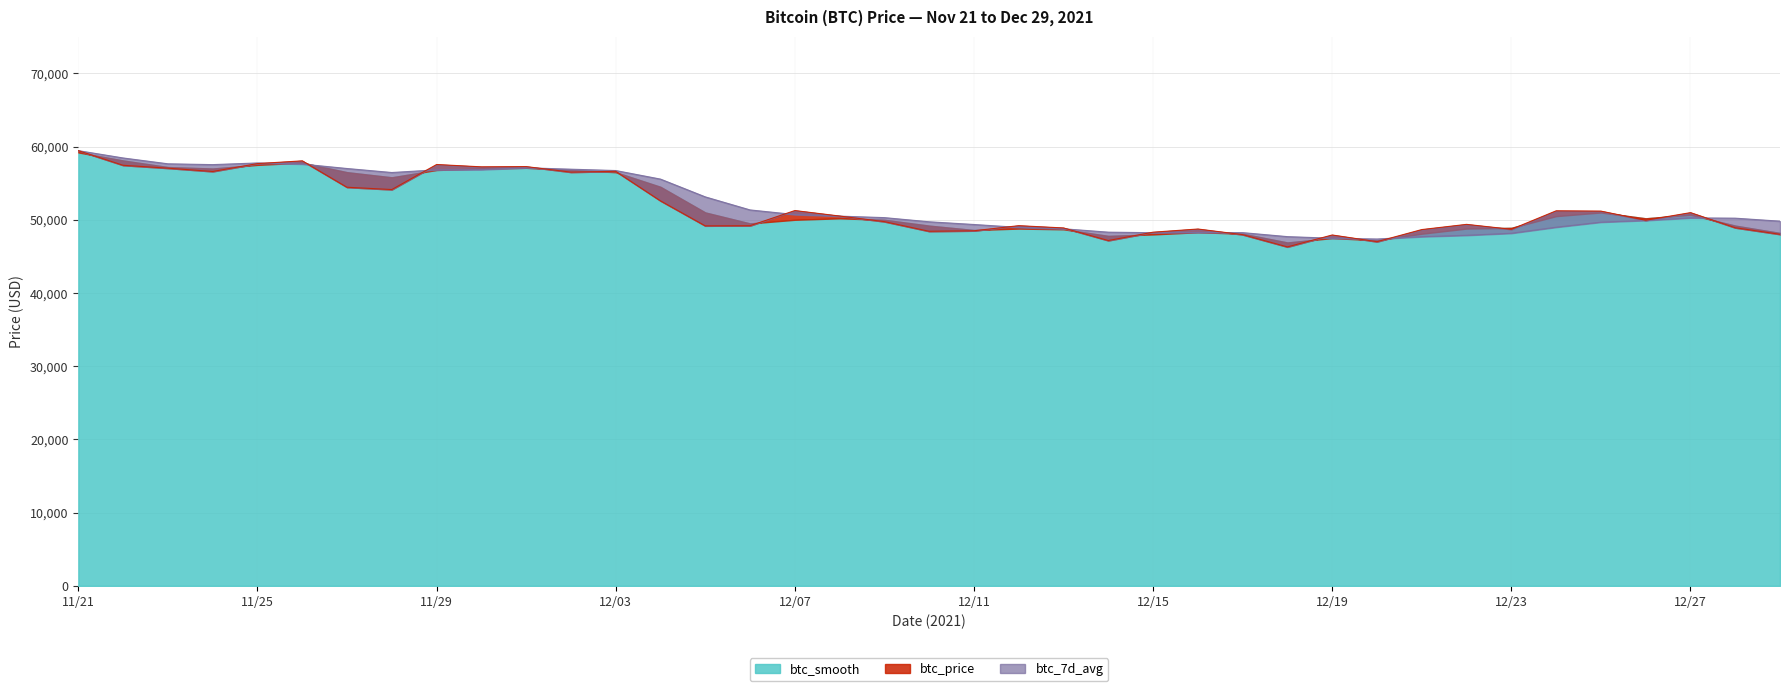

The value of btc_7d_avg at 11/22 is 87202. True or false?

False